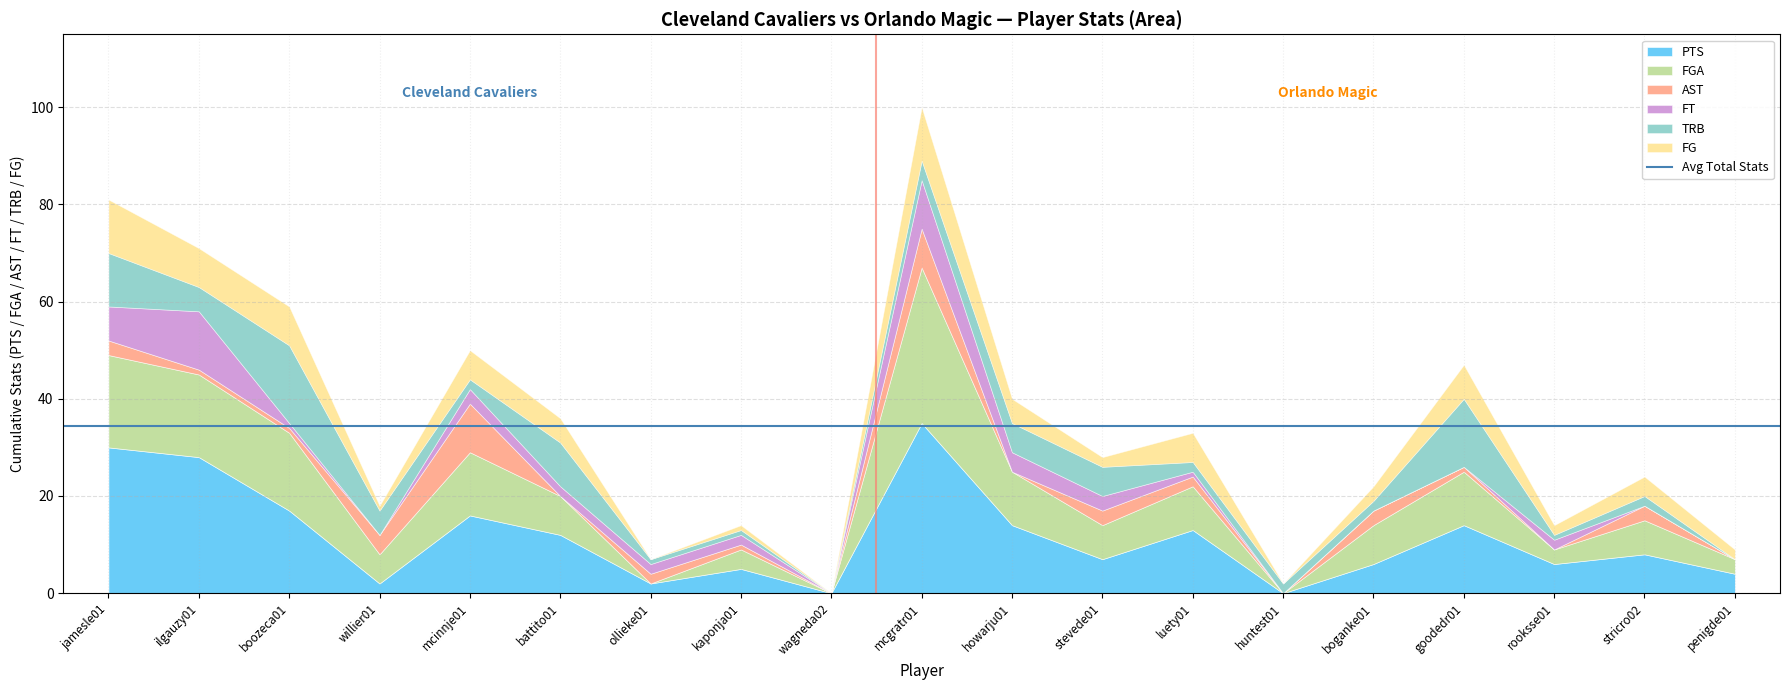

Which label corresponds to the smallest value in the chart?

wagneda02